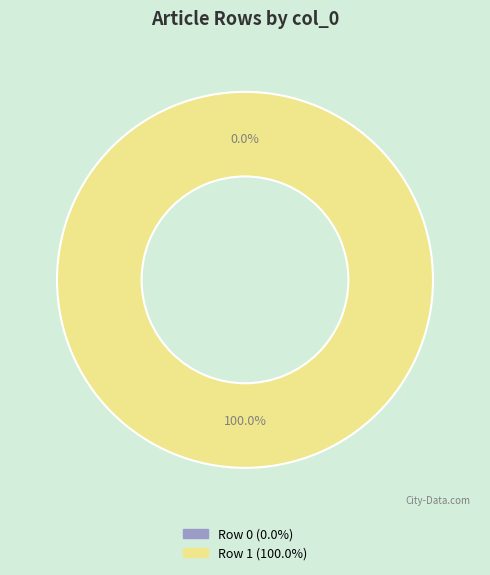

The Row 1 slice represents 100% of the pie. True or false?

True